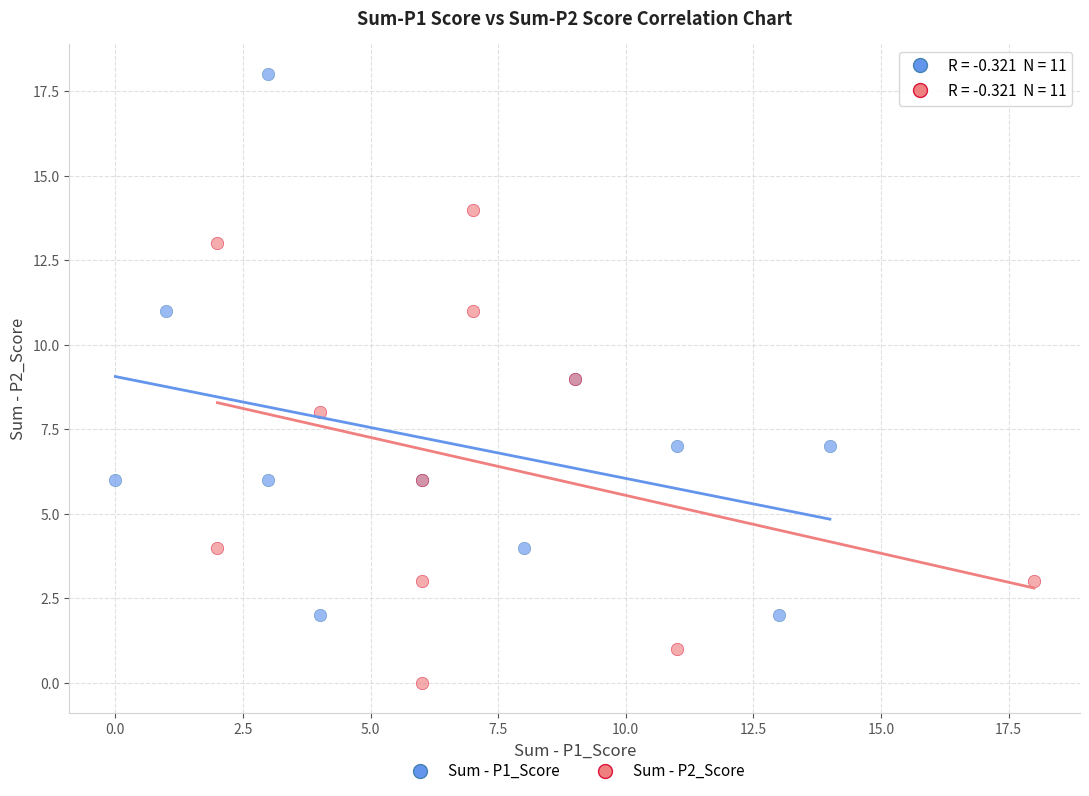

What are all the series names shown in the legend?

Sum - P1_Score, Sum - P2_Score